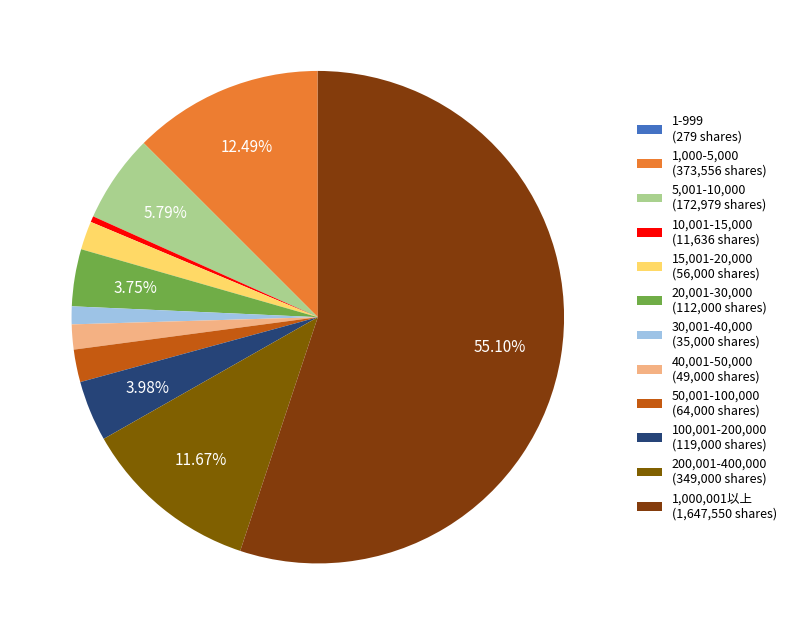

What percentage is NOT represented by 30,001-40,000?

98.8%